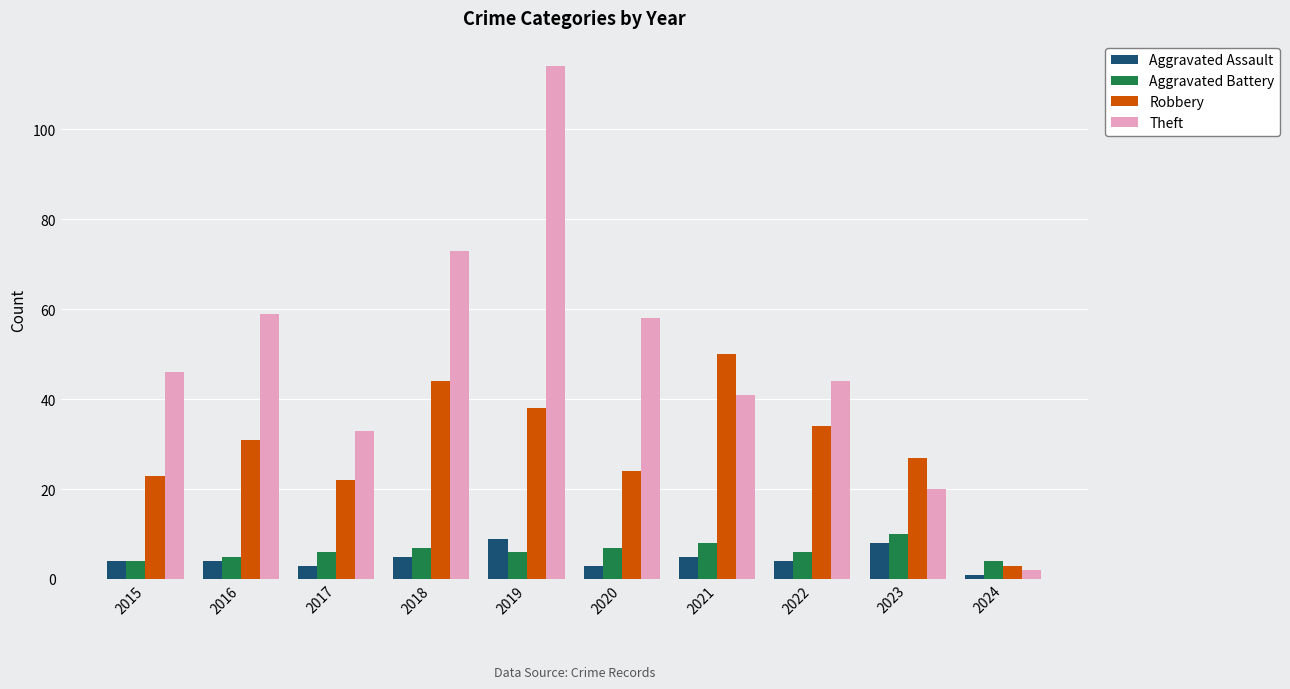

Are the bars grouped side by side (vs. stacked)?

Yes